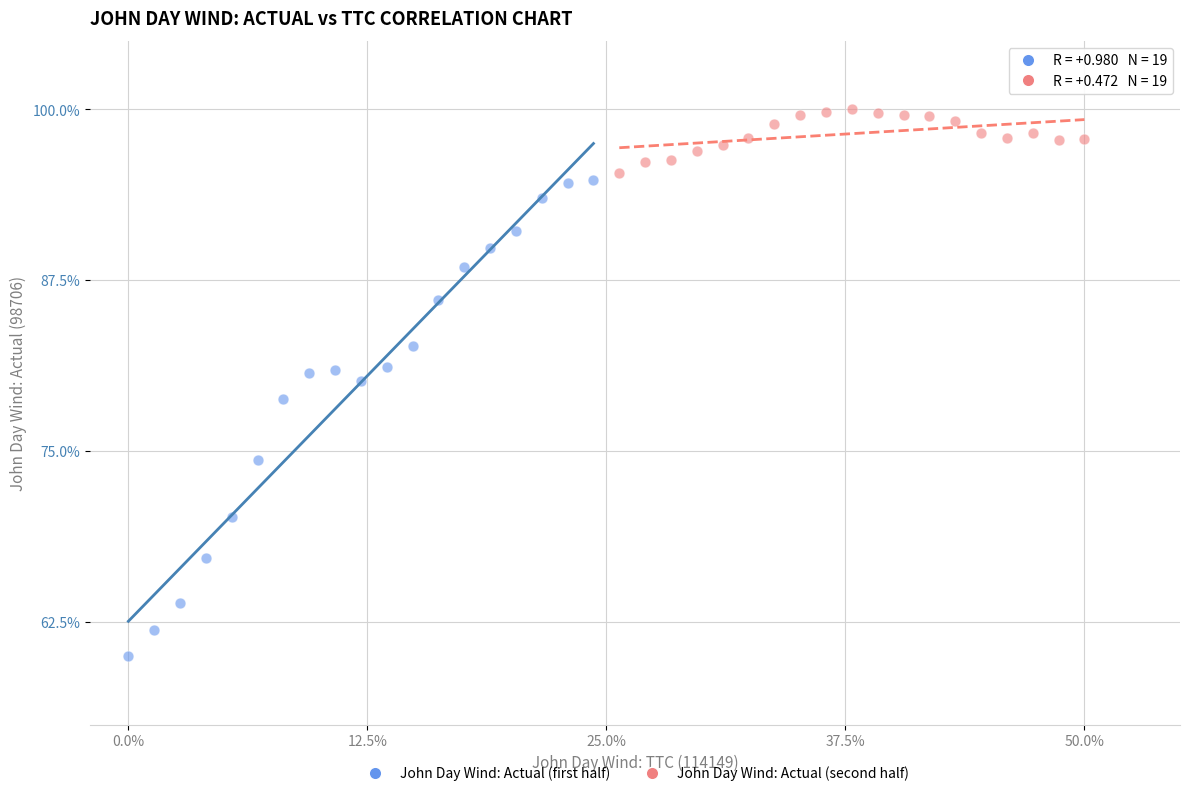

Which series reaches the minimum Y coordinate?

John Day Wind: Actual (first half)